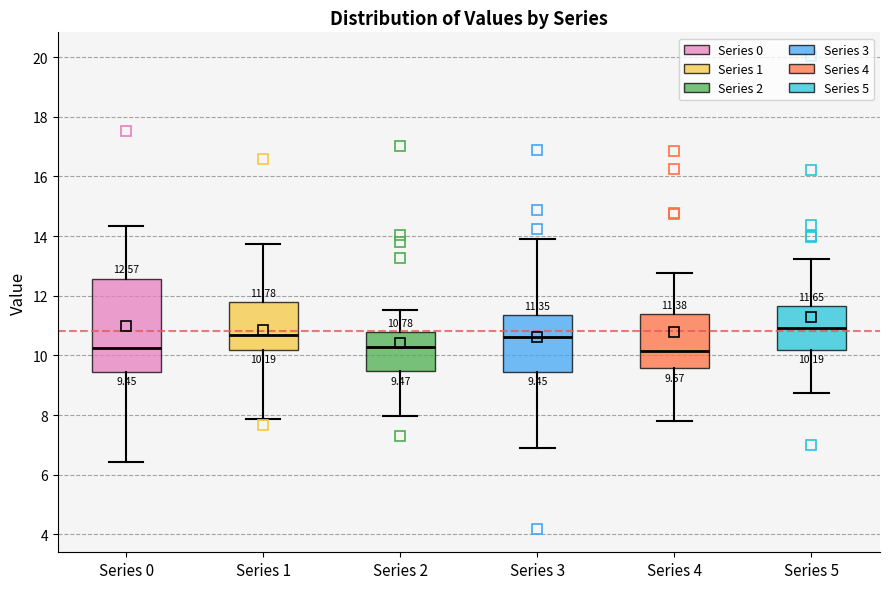

Comparing the boxes themselves (not the whiskers), which one is the tallest?

Series 0